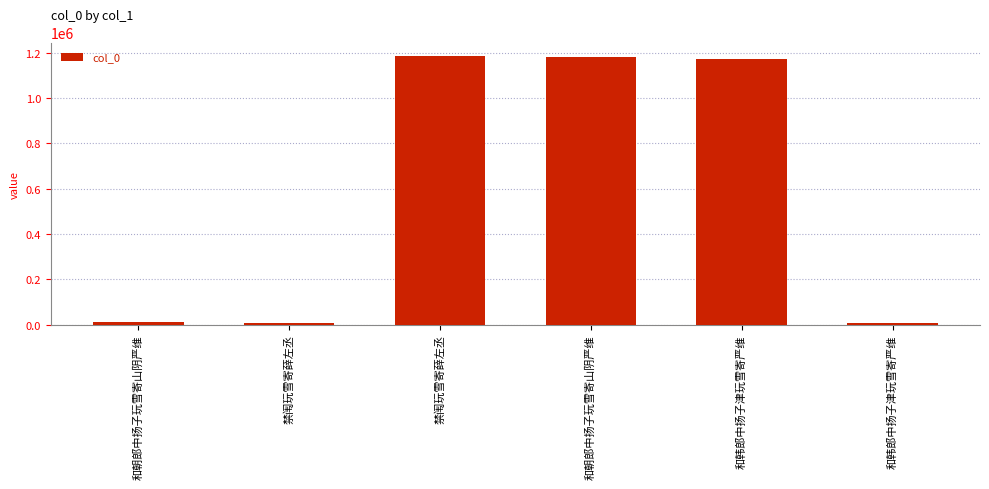

What is the label of the 1st bar from the right?

和韩郎中扬子津玩雪寄严维